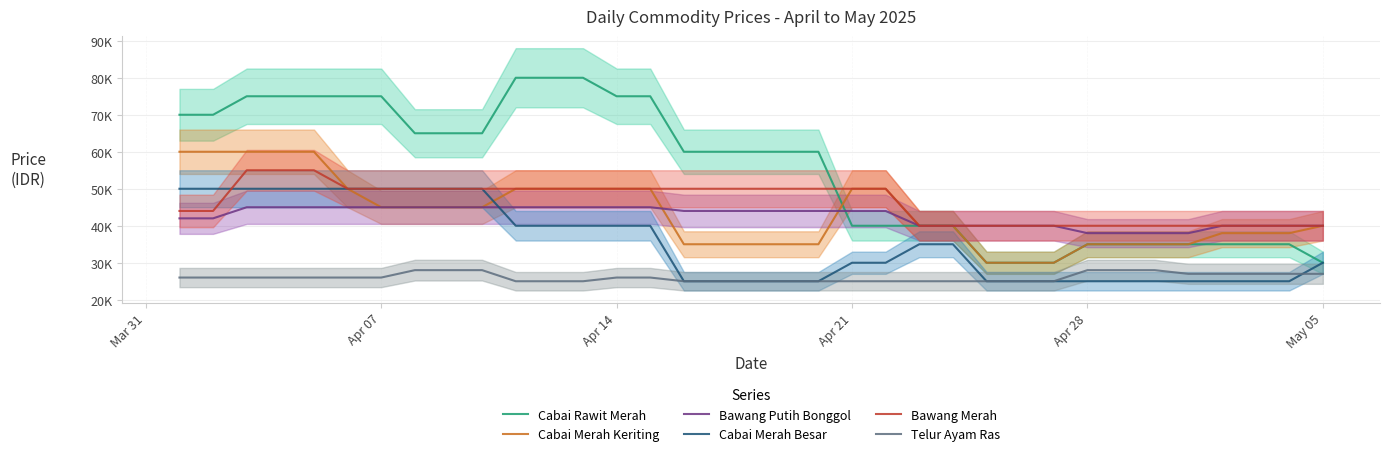

True or false: Cabai Merah Besar has a value of 34958 at 16.

False